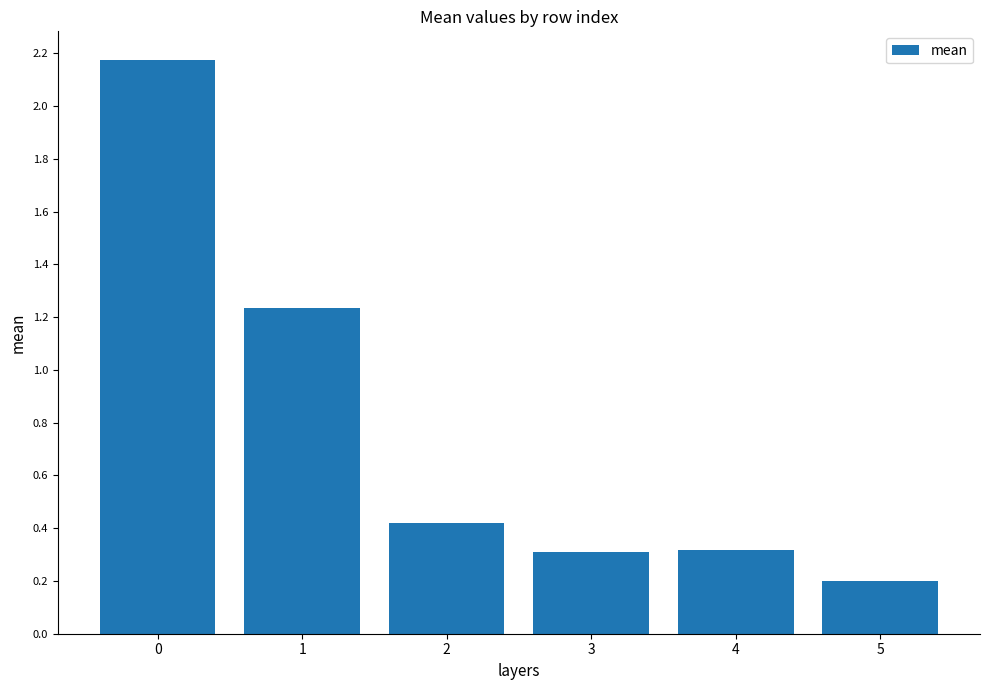

What is the change in value from 0 to 5?

-2.0